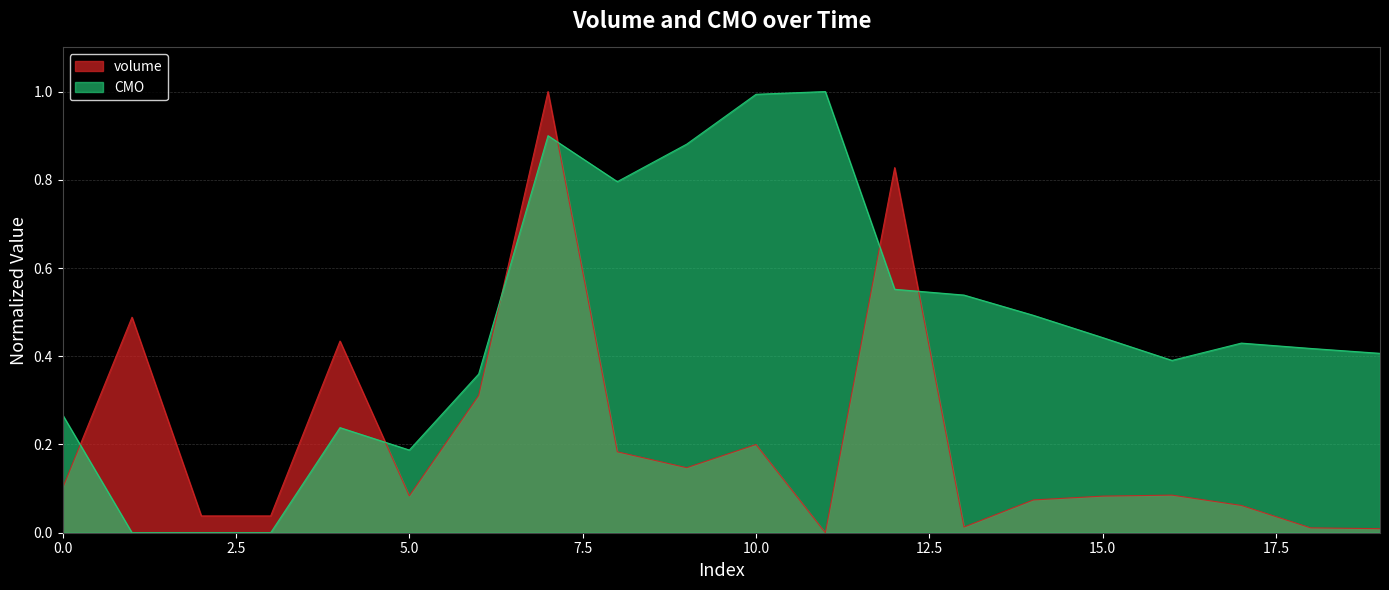

What are all the series names shown in the legend?

volume, CMO